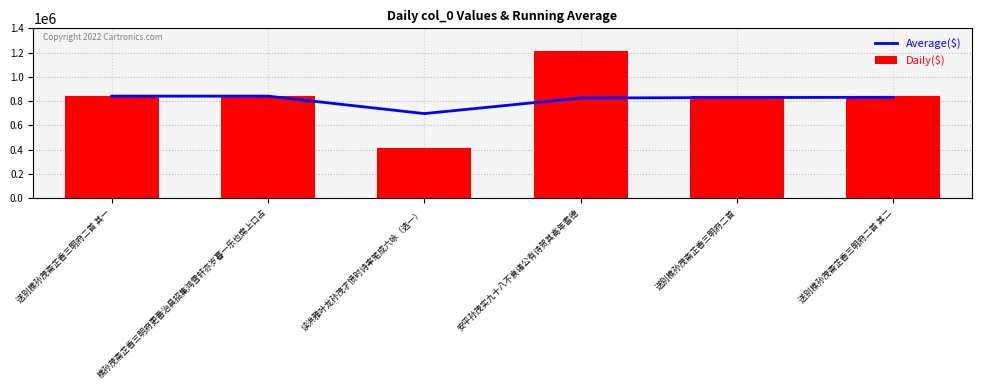

What is the value of the Average($) bar at the 6th from the left?

831205.2